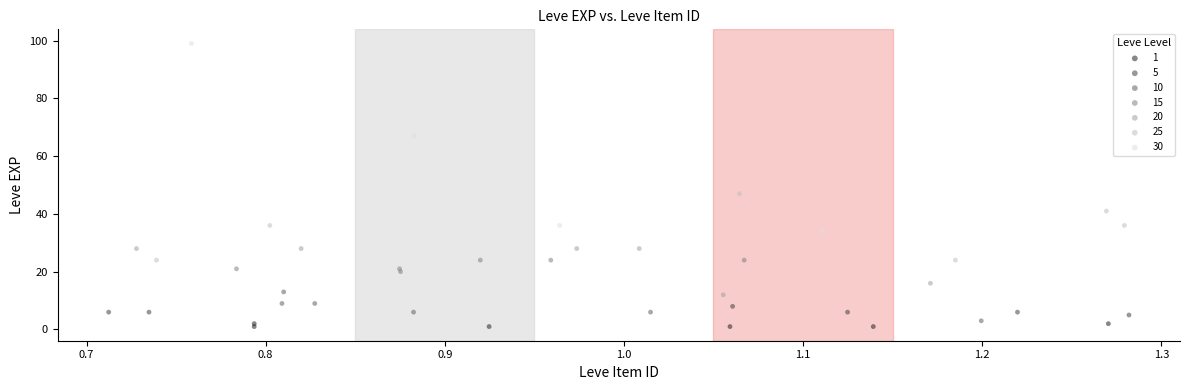

Which series has the largest Y range (max minus min)?

30